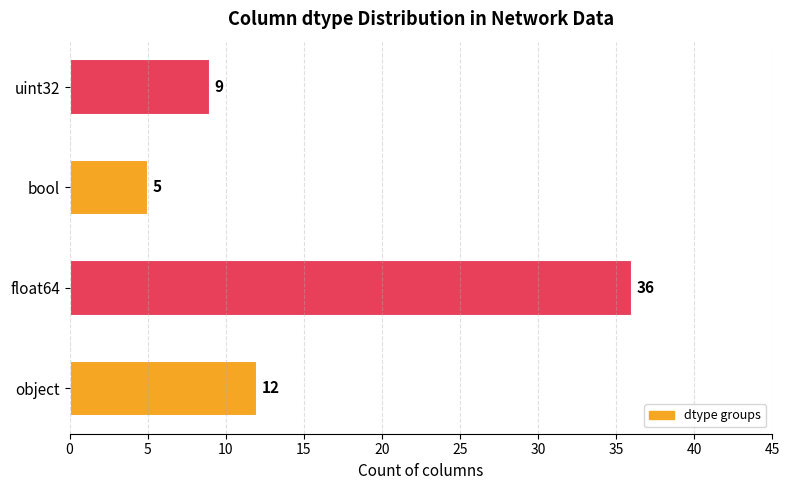

What is the difference between the values at uint32 and bool?

4